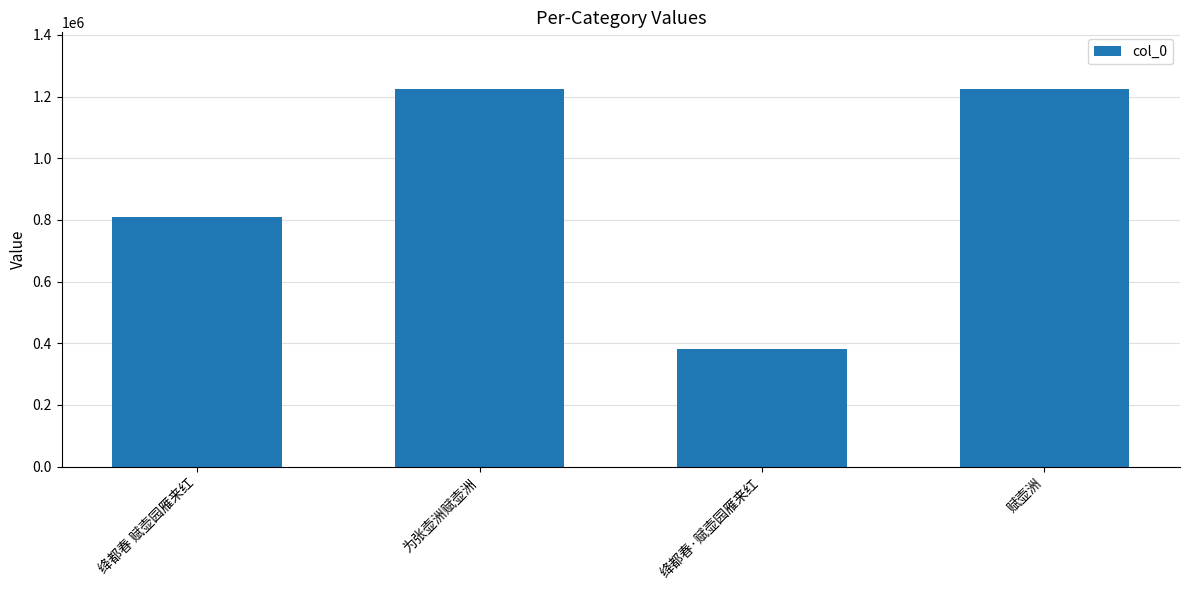

What is the greatest value displayed?

1224843